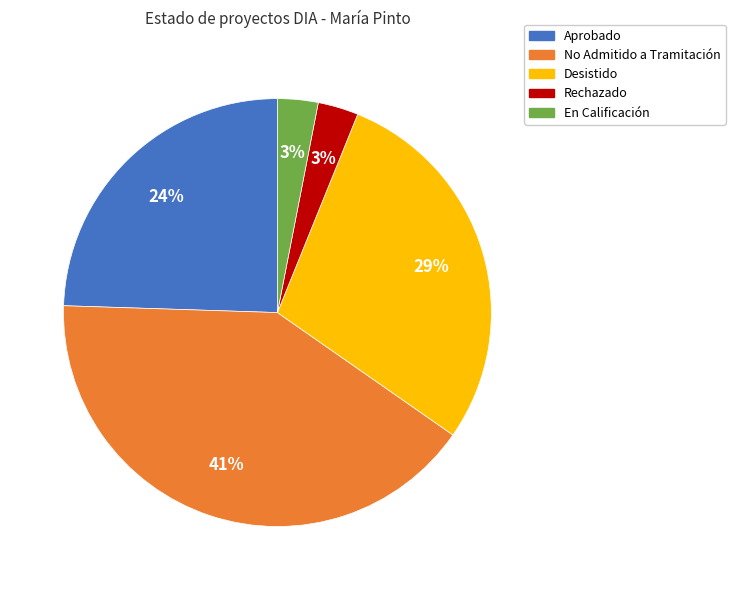

To the nearest percent, what is the difference between the En Calificación and Rechazado slice percentages?

0%